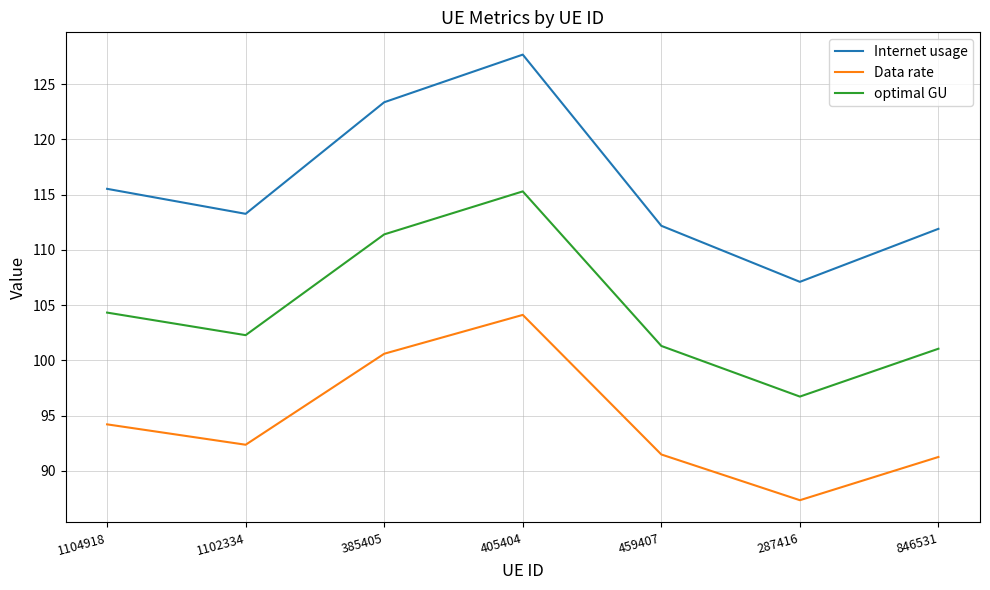

True or false: Internet usage and optimal GU cross at least once.

False